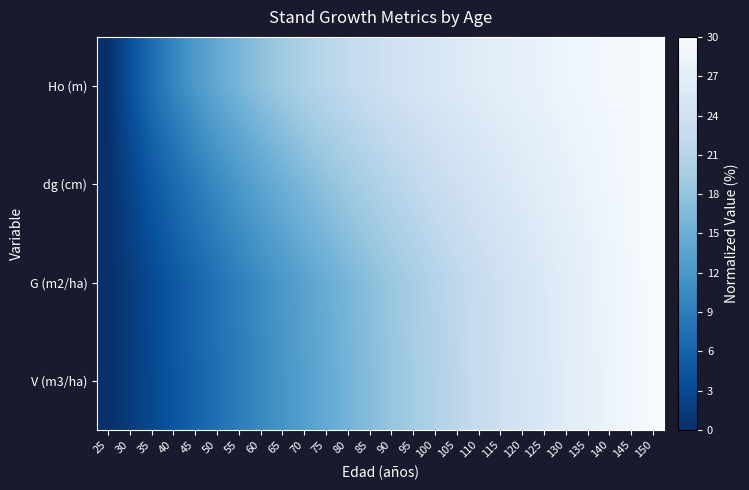

Reading right to left, what are all the values shown in this chart?

Ho (m): 150=30.0	145=29.6	140=29.3	135=28.9	130=28.5	125=28.0	120=27.6	115=27.0	110=26.5	105=25.9	100=25.4	95=24.6	90=23.9	85=23.1	80=22.2	75=21.3	70=20.2	65=18.9	60=17.6	55=15.9	50=14.3	45=12.2	40=9.8	35=7.0	30=3.7	25=0.0
dg (cm): 150=30.0	145=29.4	140=28.8	135=28.2	130=27.6	125=26.9	120=26.1	115=25.4	110=24.6	105=23.8	100=22.9	95=22.0	90=21.0	85=19.9	80=18.8	75=17.7	70=16.4	65=15.0	60=13.6	55=12.1	50=10.4	45=8.6	40=6.6	35=4.5	30=2.3	25=0.0
G (m2/ha): 150=30.0	145=29.2	140=28.4	135=27.5	130=26.6	125=25.7	120=24.8	115=23.8	110=22.8	105=21.8	100=20.7	95=19.6	90=18.4	85=17.2	80=16.0	75=14.7	70=13.4	65=12.0	60=10.6	55=9.2	50=7.7	45=6.1	40=4.5	35=3.0	30=1.4	25=0.0
V (m3/ha): 150=30.0	145=29.2	140=28.3	135=27.4	130=26.5	125=25.6	120=24.6	115=23.6	110=22.6	105=21.5	100=20.4	95=19.3	90=18.1	85=16.9	80=15.7	75=14.4	70=13.0	65=11.7	60=10.2	55=8.8	50=7.3	45=5.8	40=4.3	35=2.8	30=1.4	25=0.0